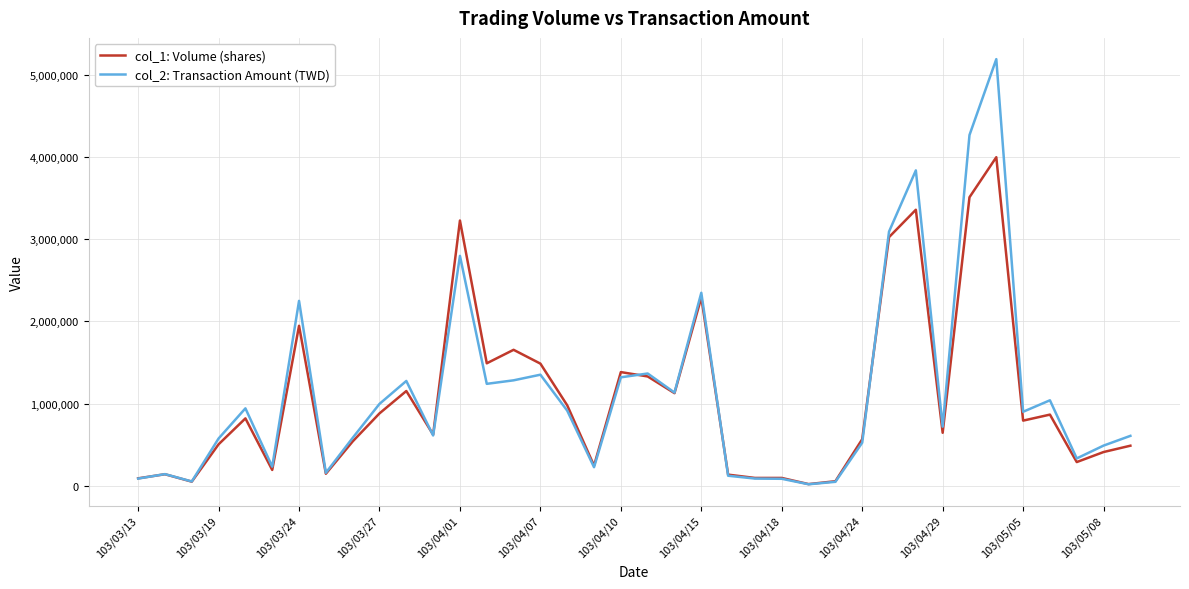

Rank the series by their maximum value, from highest to lowest.

col_2: Transaction Amount (TWD), col_1: Volume (shares)